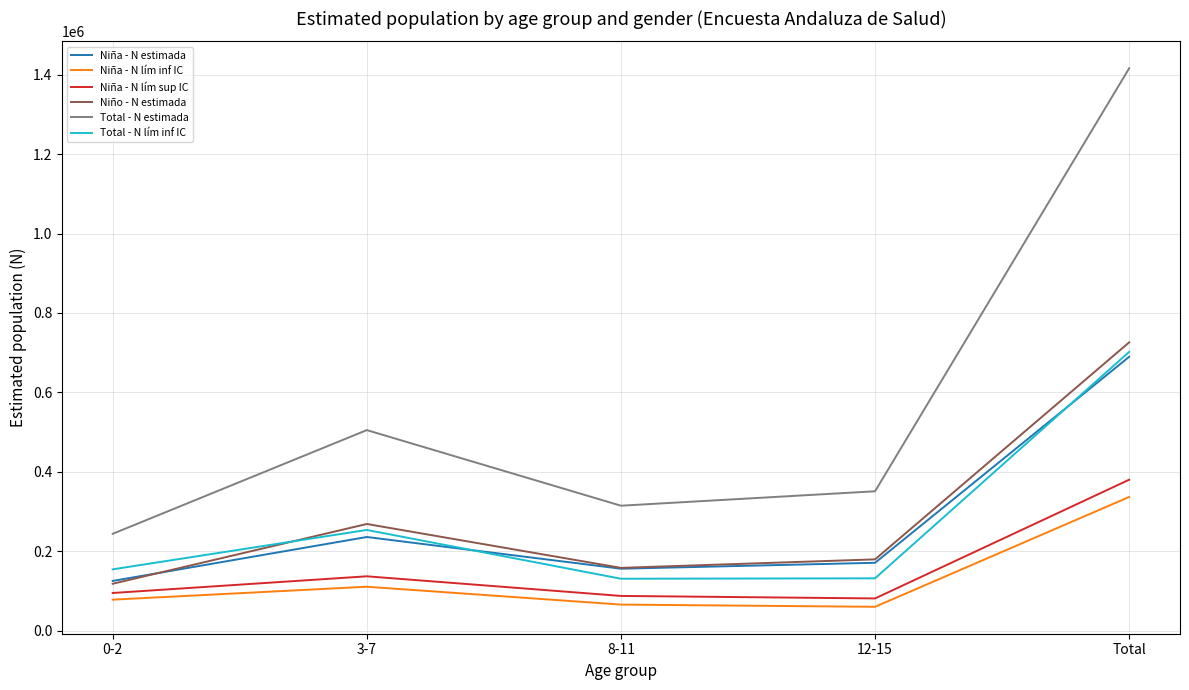

Rank the categories by Total - N estimada value from lowest to highest.

0-2, 8-11, 12-15, 3-7, Total